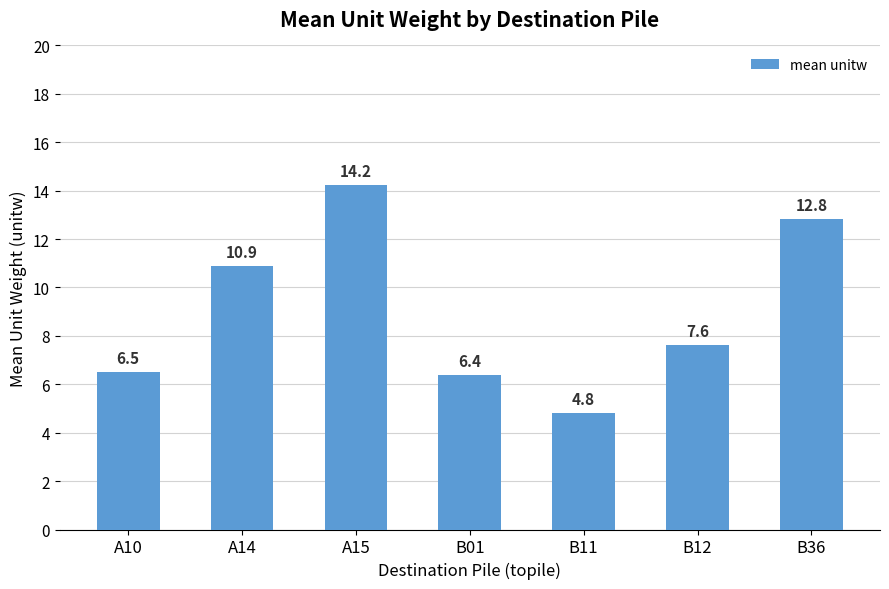

At which label is the value closest to 9?

B12